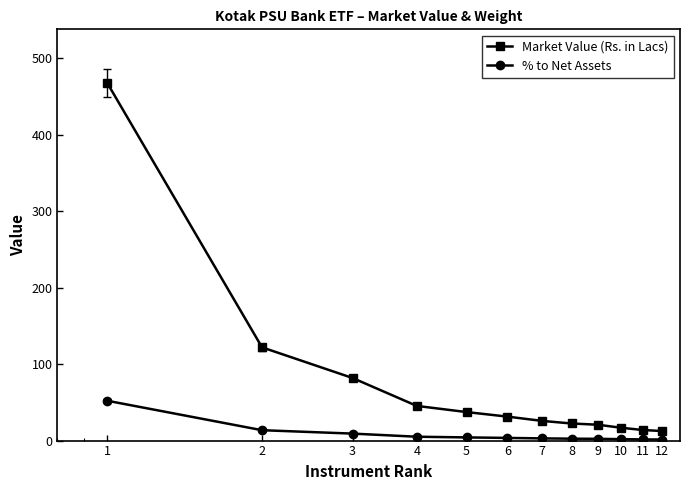

Rank the series by their maximum value, from lowest to highest.

% to Net Assets, Market Value (Rs. in Lacs)